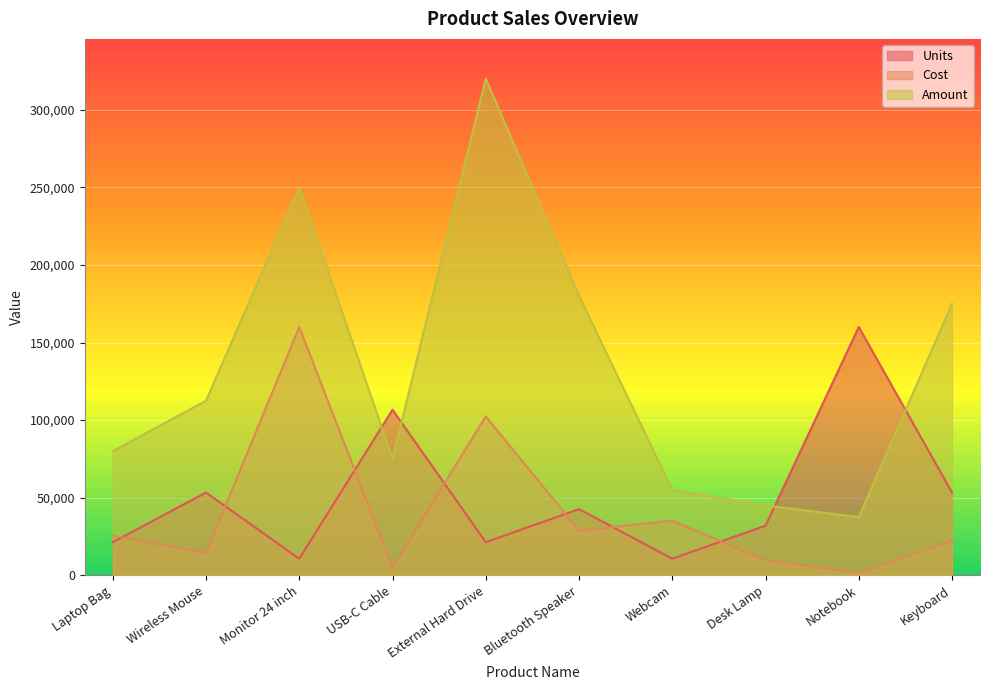

True or false: Cost has more than 1 points higher than both neighbors.

True